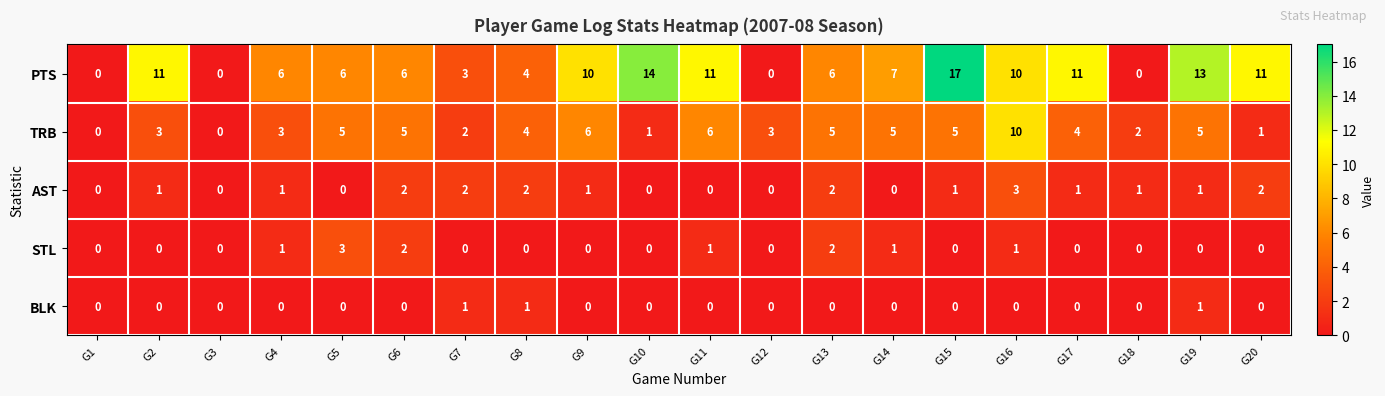

What is the approximate value of TRB at G8, to the nearest 5?

5